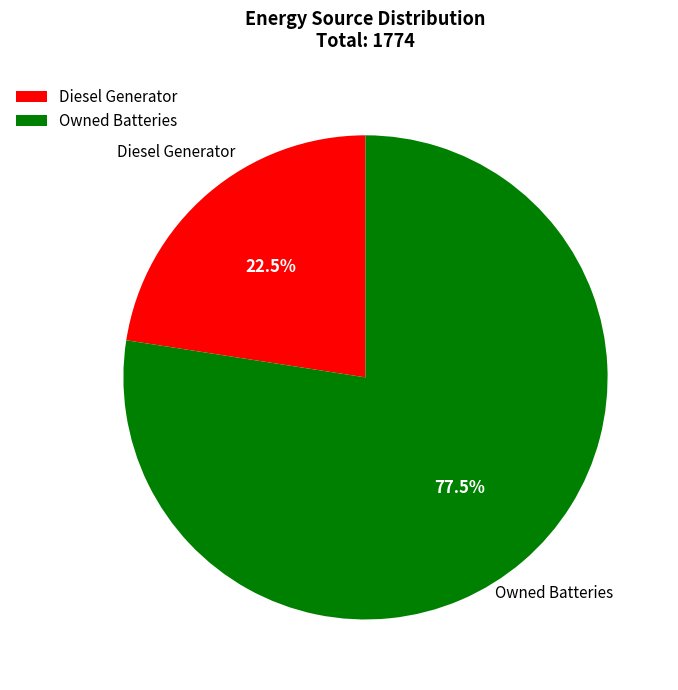

Rank the categories by value from lowest to highest.

Diesel Generator, Owned Batteries